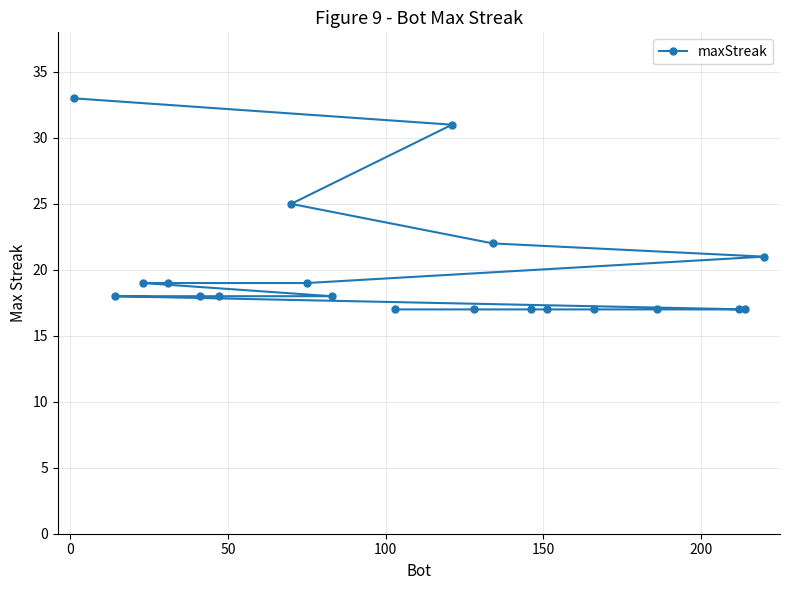

Is this an area chart (filled region under the line)?

No